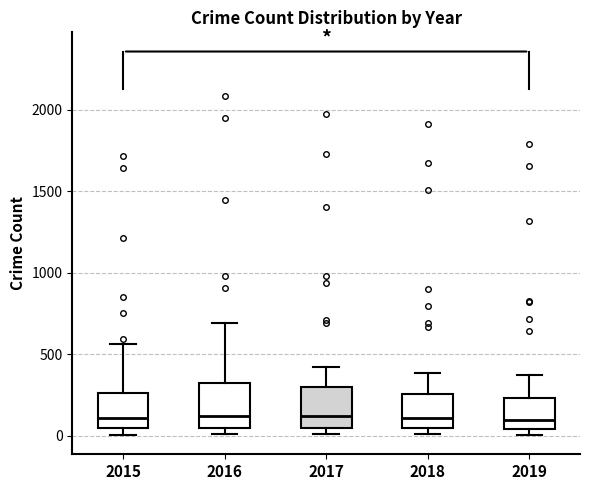

Reading left to right, read every box against the y-axis: the position of its median line, the range the box covers, and the ends of its whiskers. The values are not printed on the chart, so give them approximately, as read against the axis.

2015: median 100, box 50 to 250, whiskers 0 to 550
2016: median 150, box 50 to 300, whiskers 0 to 700
2017: median 100, box 50 to 300, whiskers 0 to 400
2018: median 100, box 50 to 250, whiskers 0 to 400
2019: median 100, box 50 to 250, whiskers 0 to 400